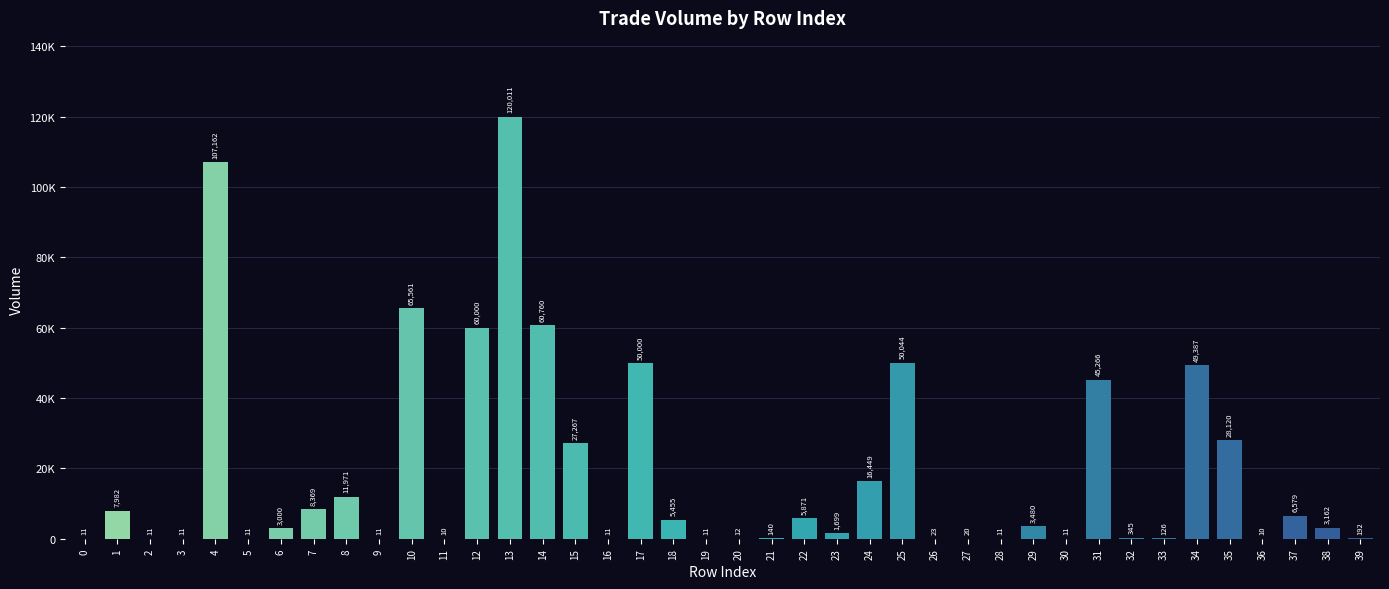

True or false: the data shows 48728.9 at 35.

False